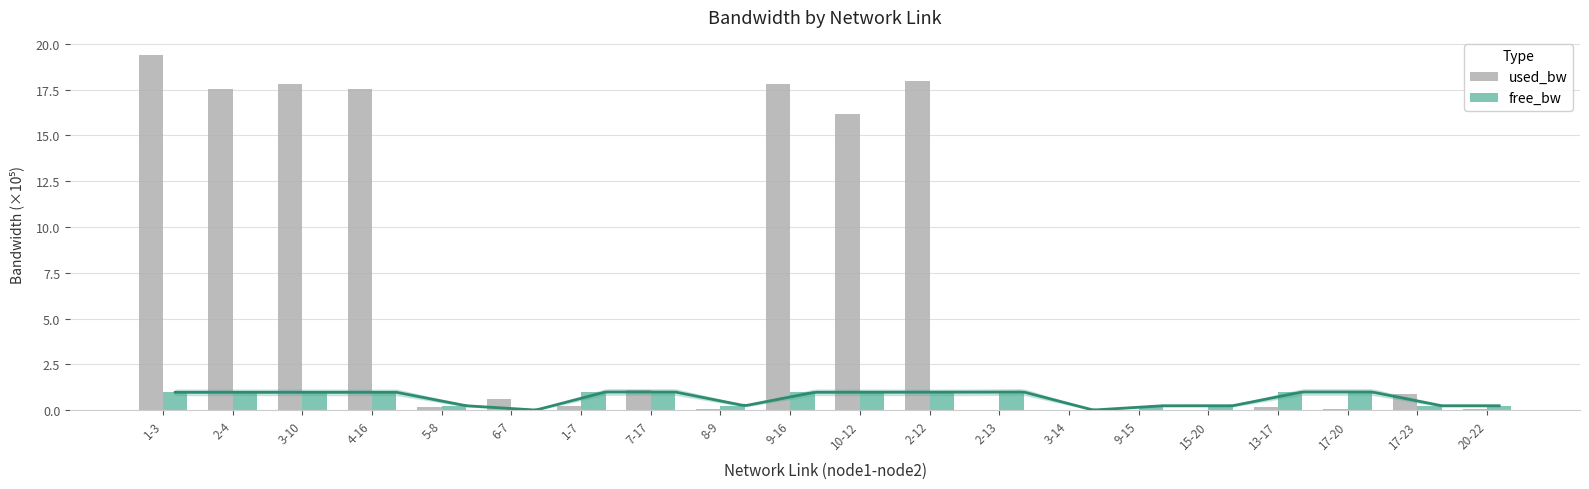

Rank the series by their average value, from highest to lowest.

used_bw, free_bw